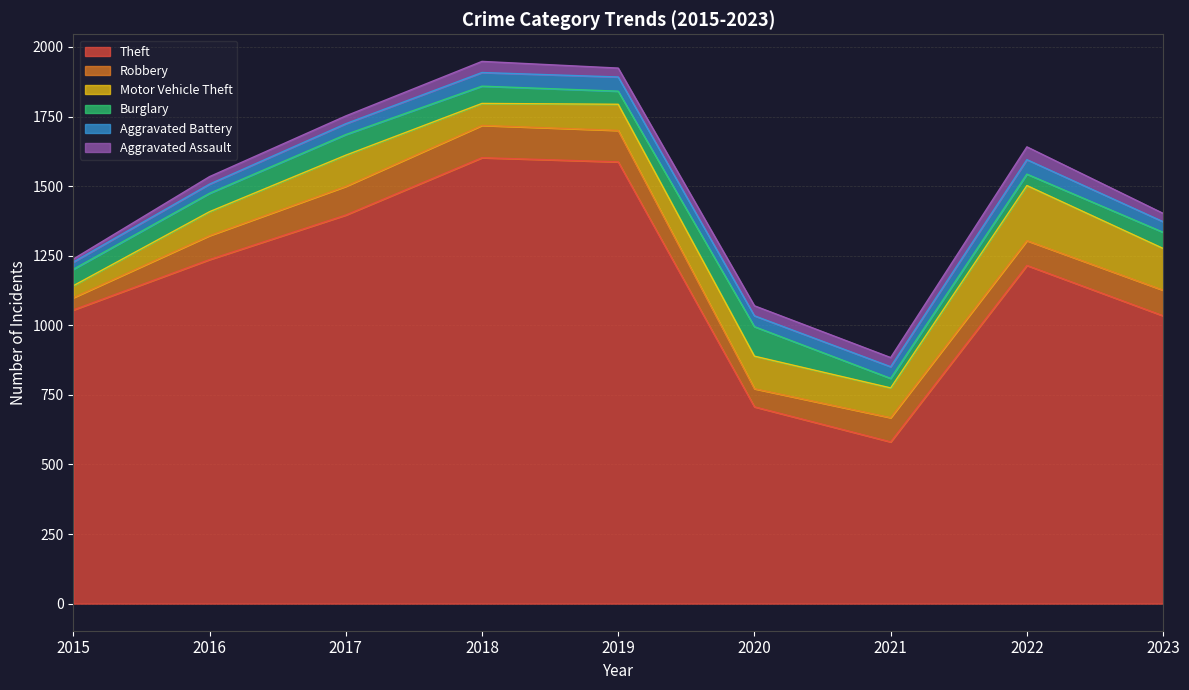

What is the approximate value of Theft at 2021, to the nearest 10?

580